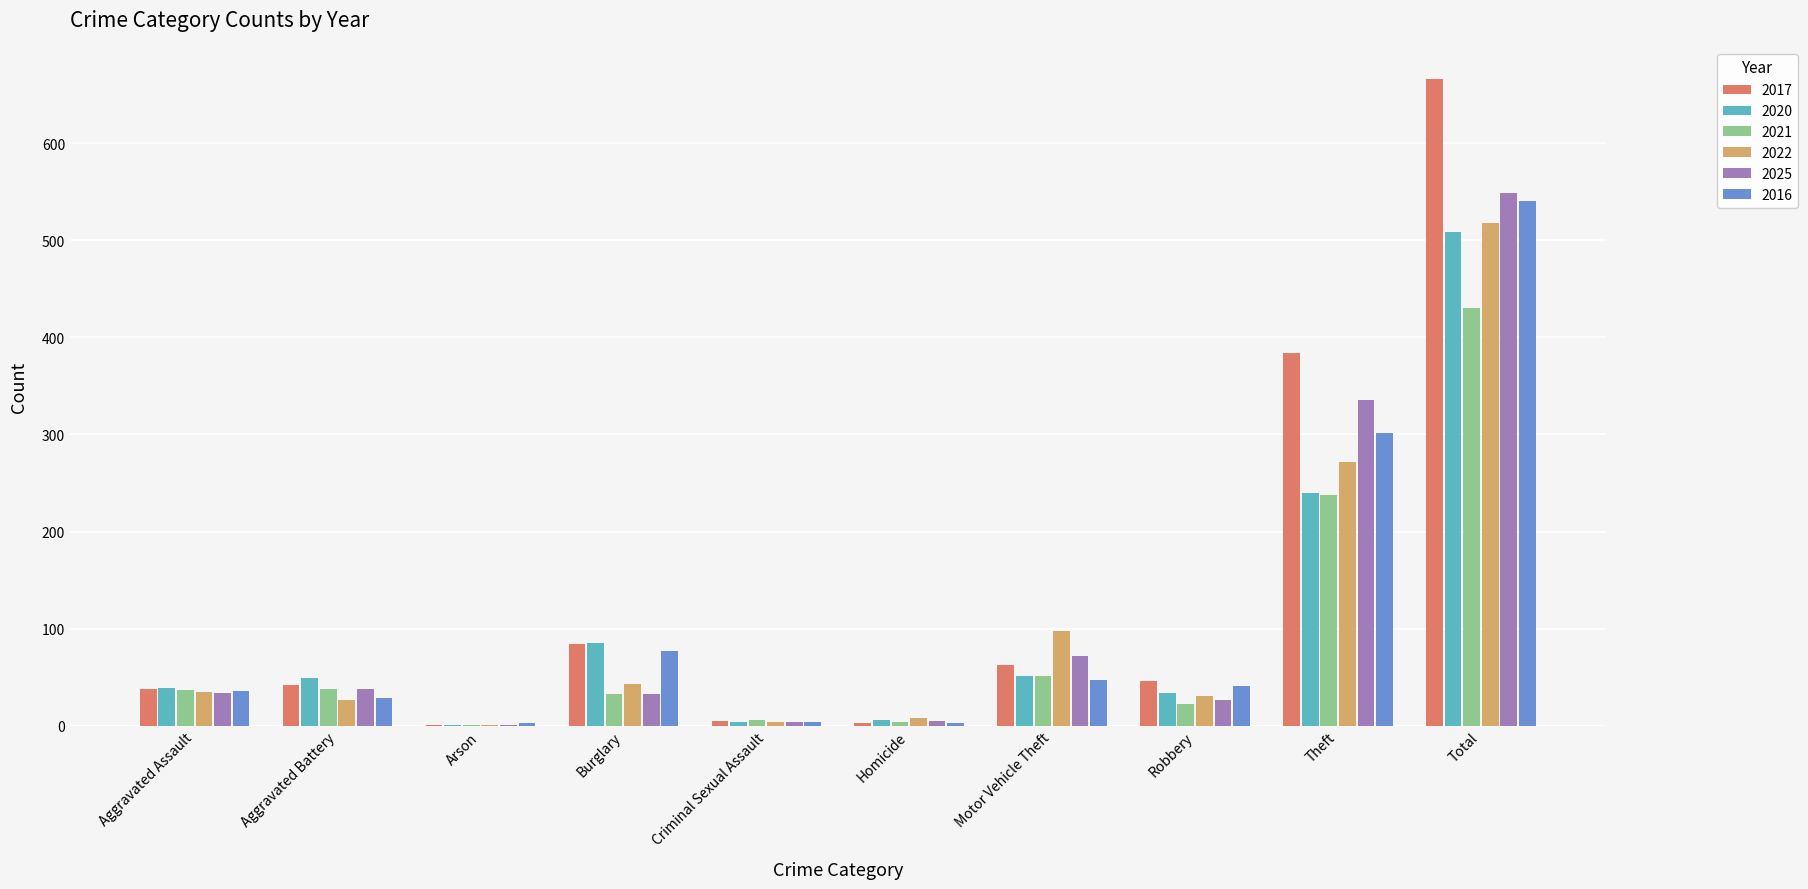

Read the 2016 value at Total.

541